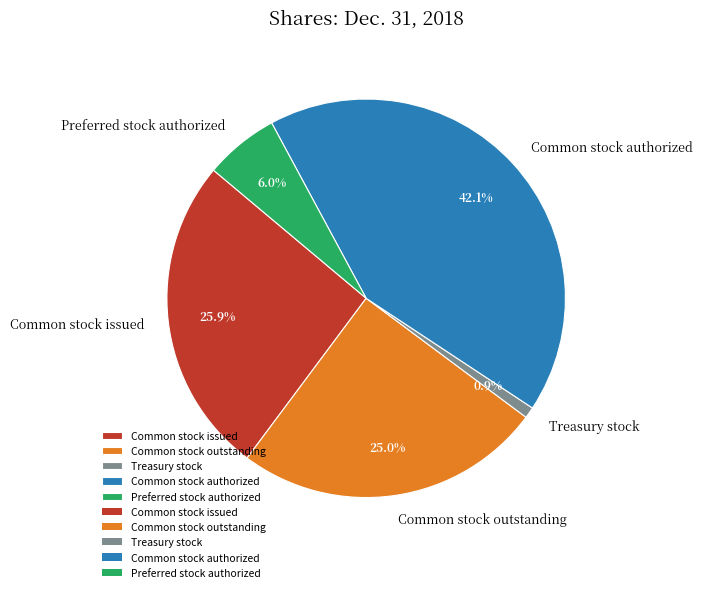

Combined, do Common stock authorized and Treasury stock account for over 50%?

No